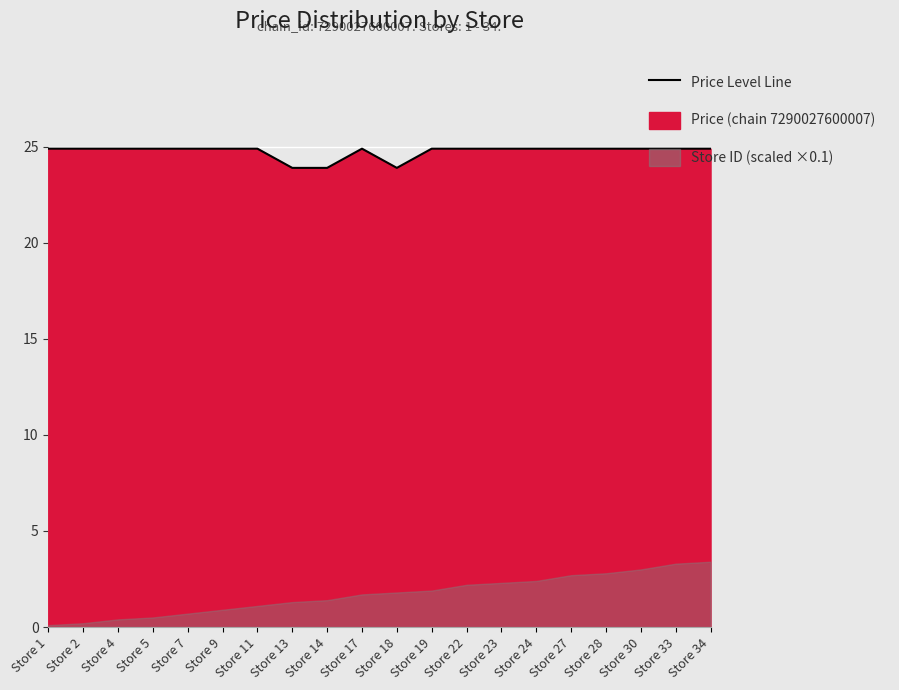

True or false: the data shows 23.9 at Store 14.

True